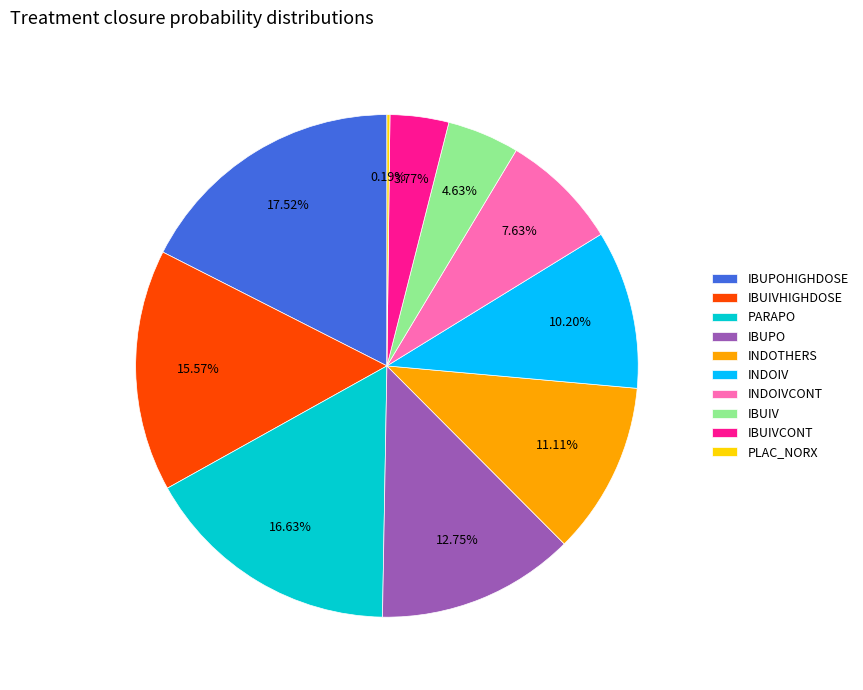

What portion of the pie excludes IBUPO?

87.2%